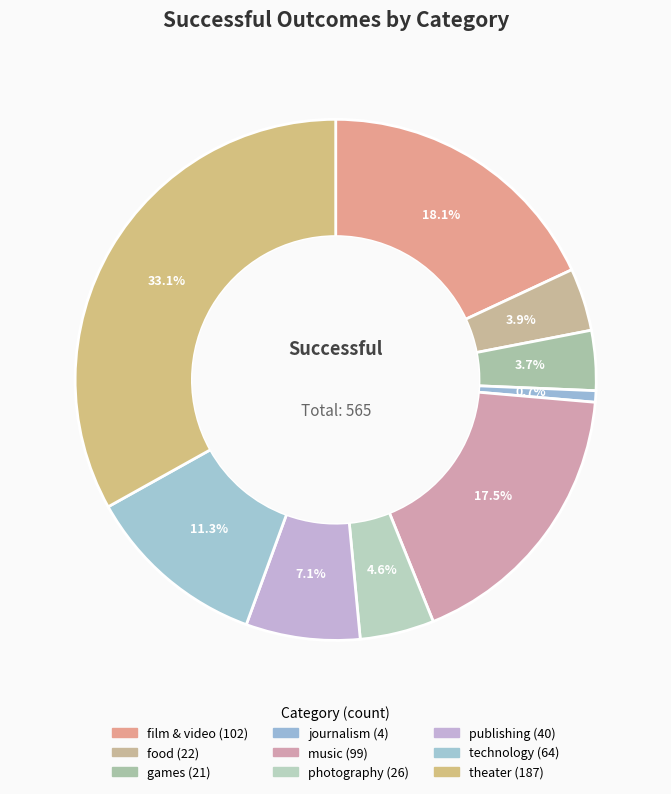

To the nearest percent, what percentage of the pie is publishing?

7%